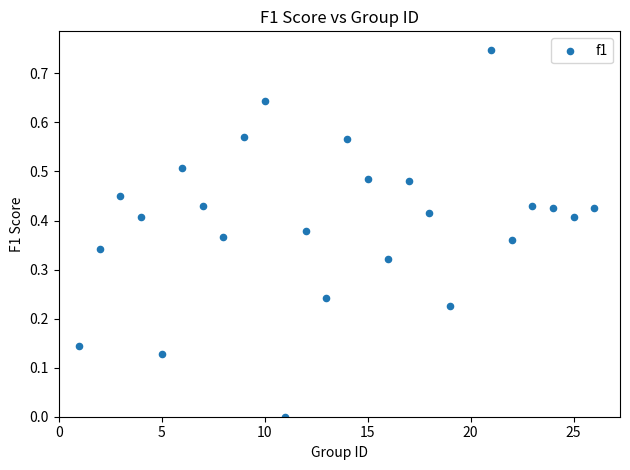

What is the range of X values (max minus min)?

25.0